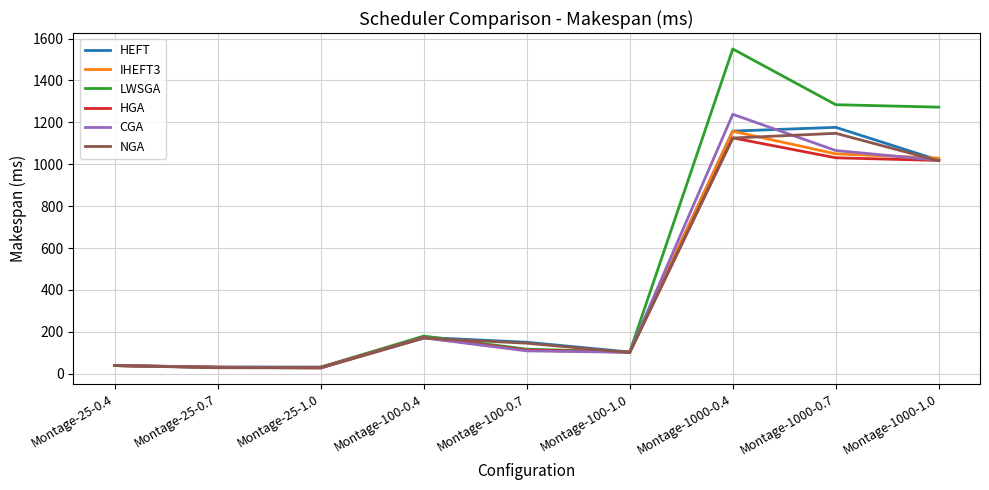

Which series has the widest spread of values?

LWSGA